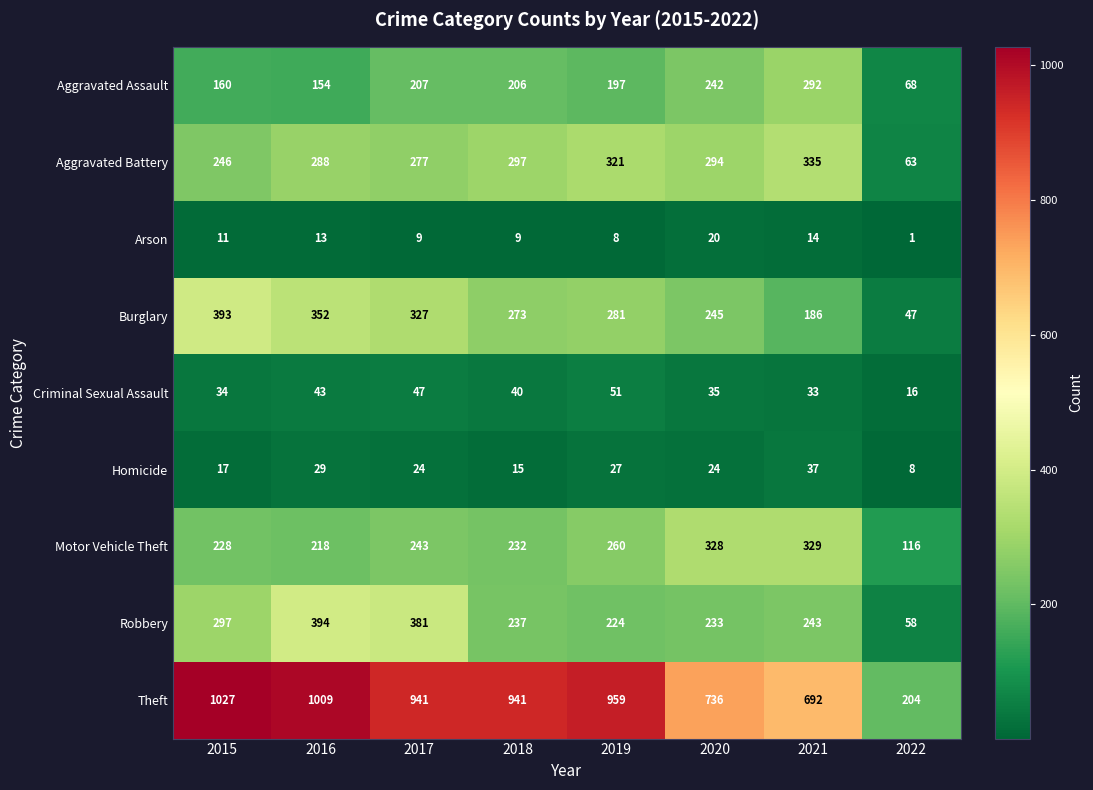

At which category does the chart reach its minimum across all series?

2022